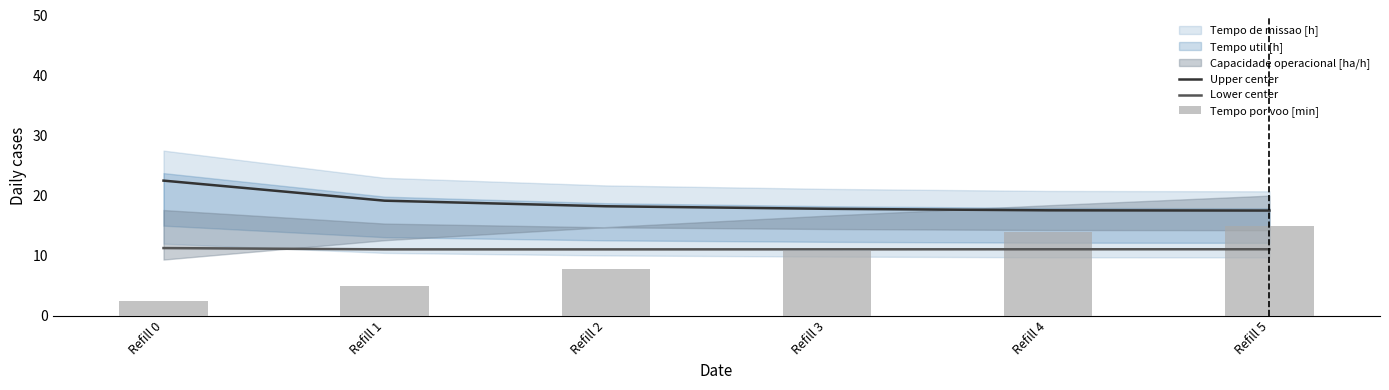

At which category is the sum across all series the highest?

Refill 5